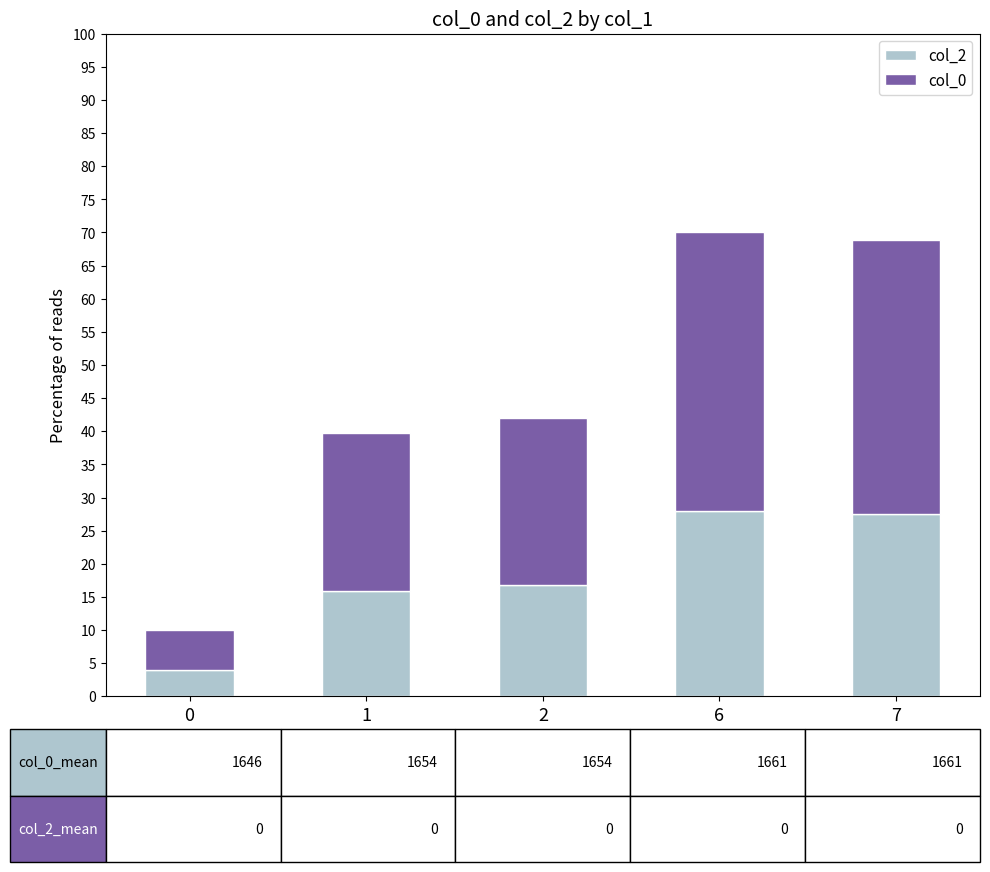

What is the total value across all series at 7?

68.9